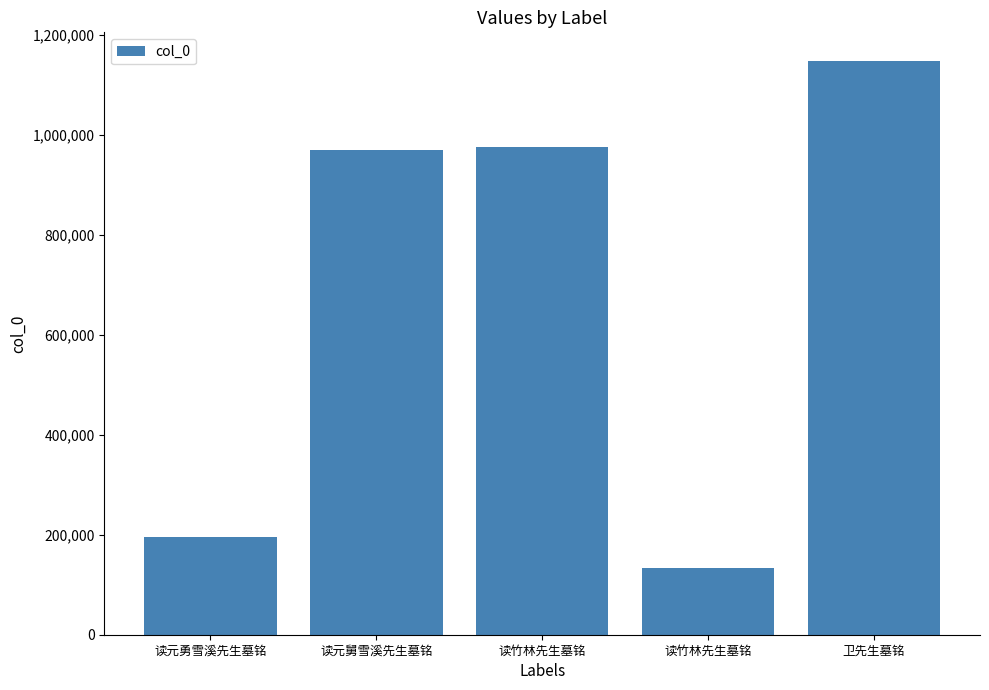

What is the label of the 4th bar from the left?

读竹林先生墓铭